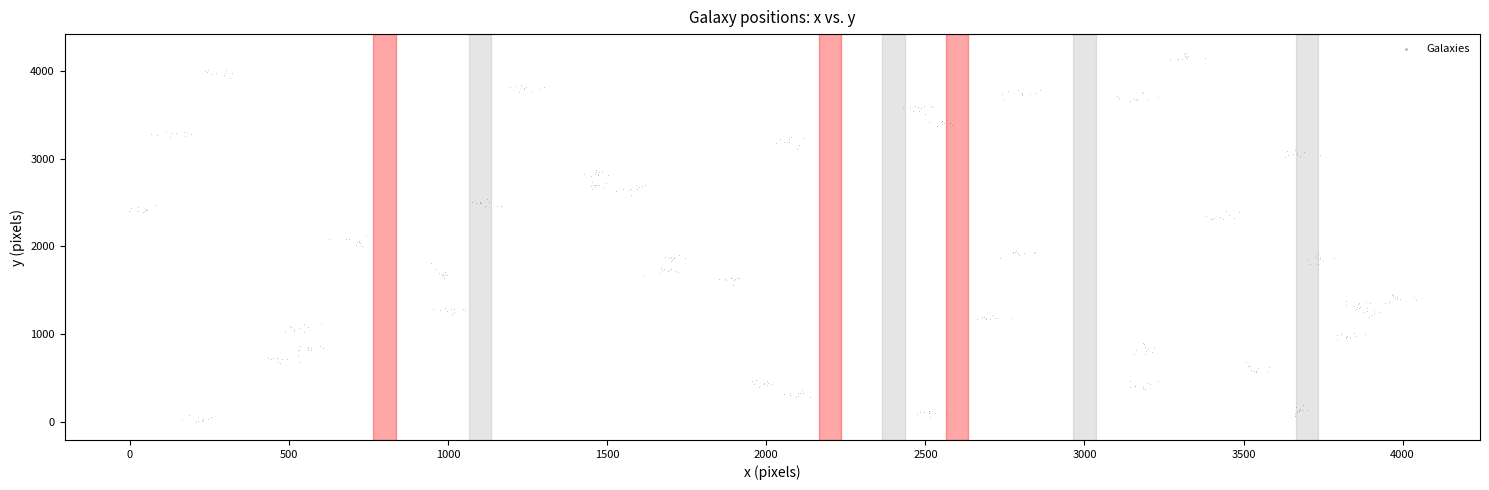

What is the range of Y values (max minus min)?

4203.6